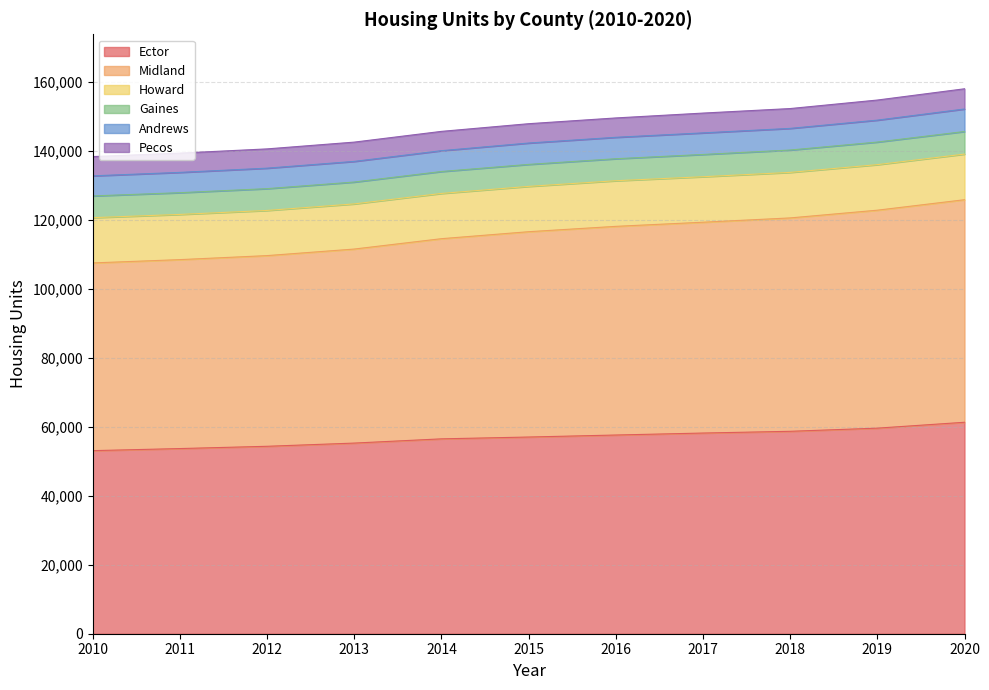

Which label corresponds to the largest value in the chart?

2020